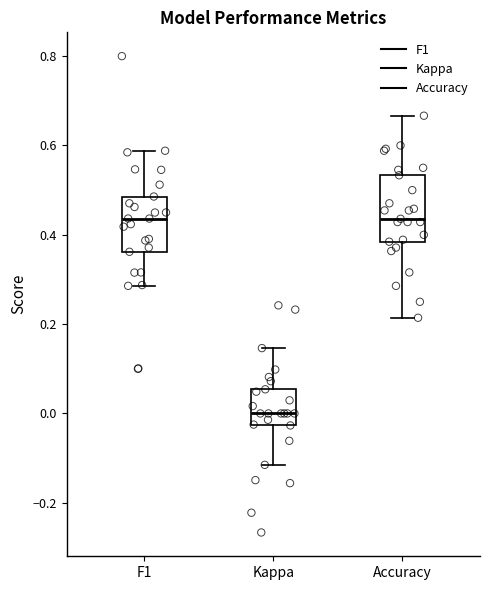

Reading left to right, transcribe this box plot: for each box, give where its median line is, the range the box spans, and where its two whiskers end, as read against the y-axis. The values are not printed on the chart, so give them approximately, as read against the axis.

F1: median 0.44, box 0.36 to 0.48, whiskers 0.28 to 0.58
Kappa: median 0.00, box -0.02 to 0.06, whiskers -0.12 to 0.14
Accuracy: median 0.44, box 0.38 to 0.54, whiskers 0.22 to 0.66